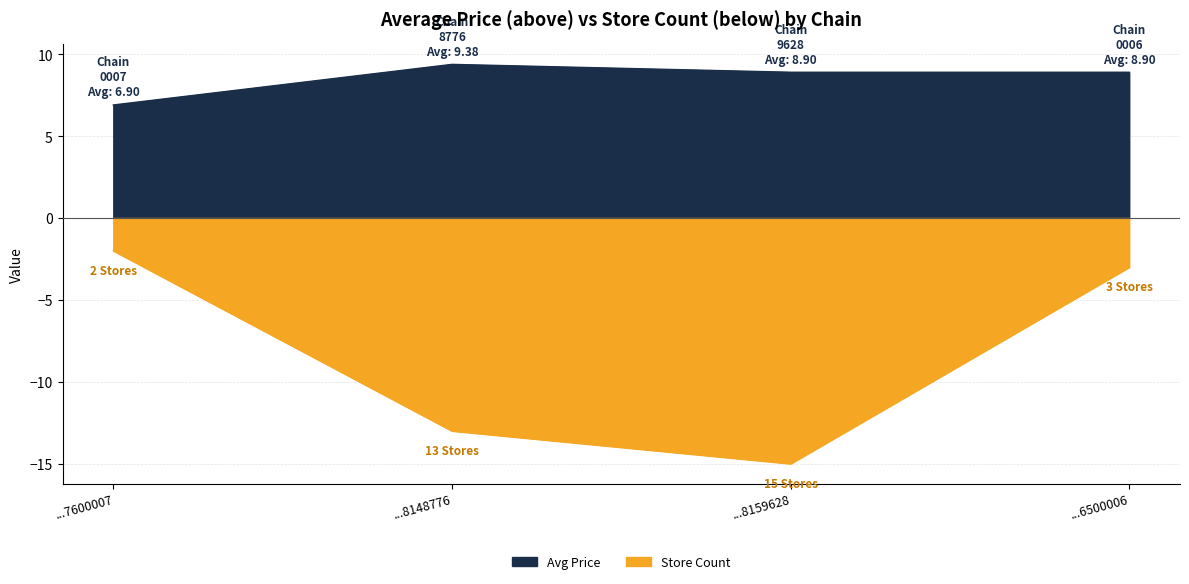

What is the total value across all series at ...8159628?

-6.1